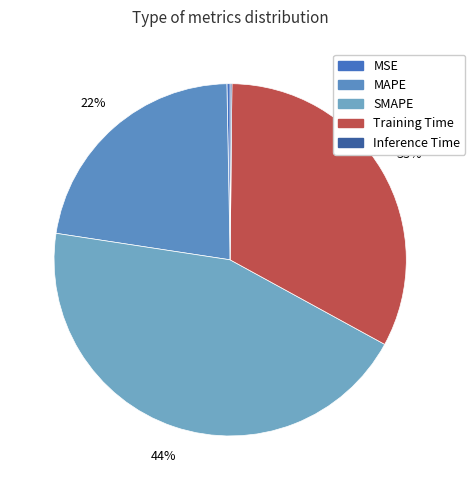

To the nearest percent, what percentage of the pie is SMAPE?

44%